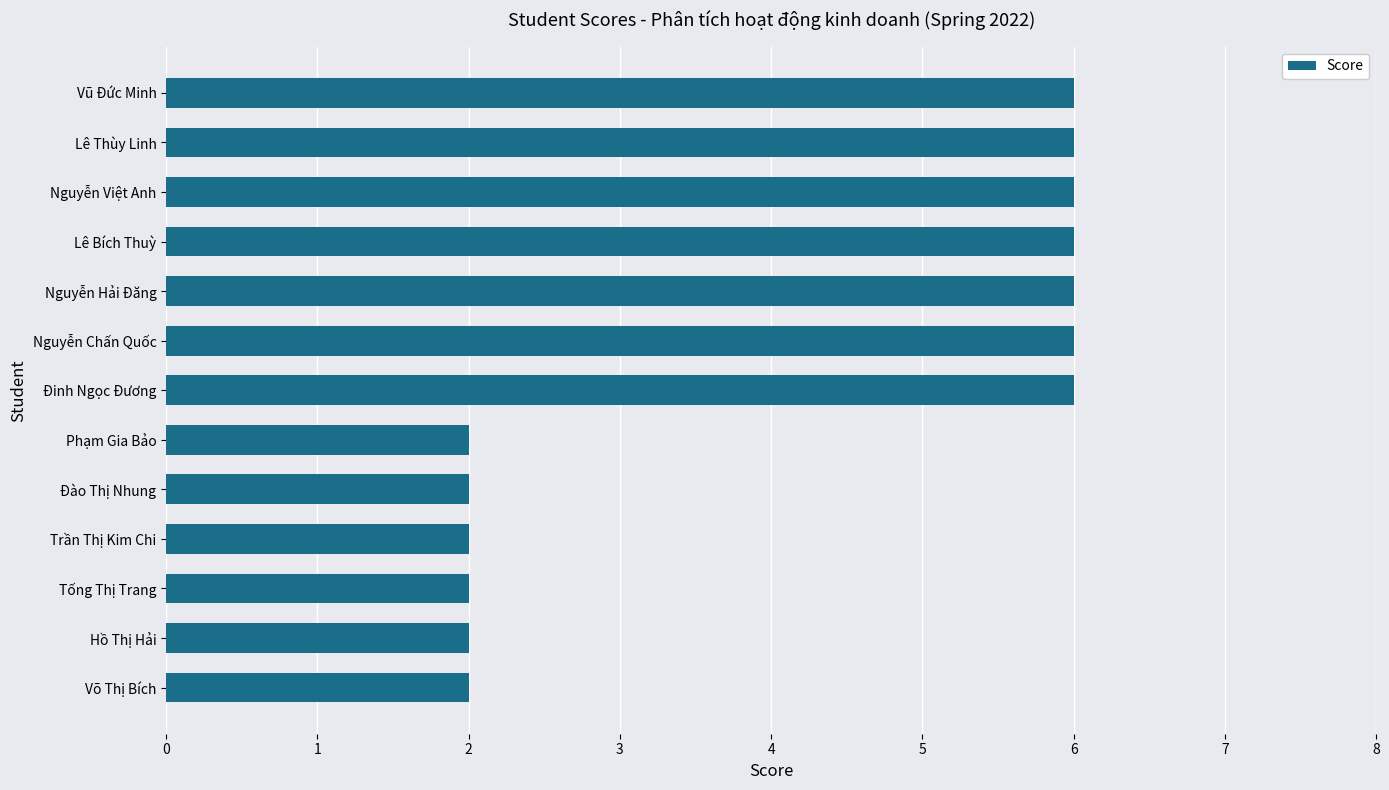

Is it true that the value at Phạm Gia Bảo is 3?

False